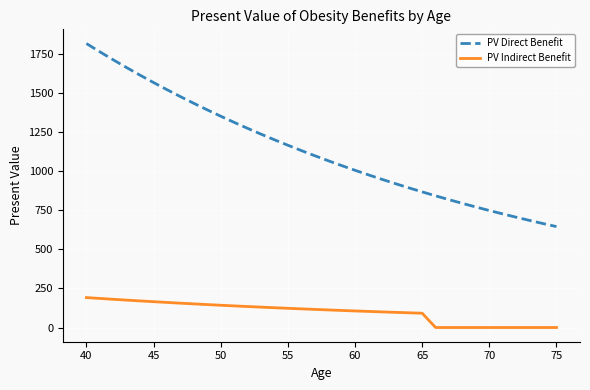

What is the difference between the maximum and minimum values in the PV Direct Benefit series?

1172.0